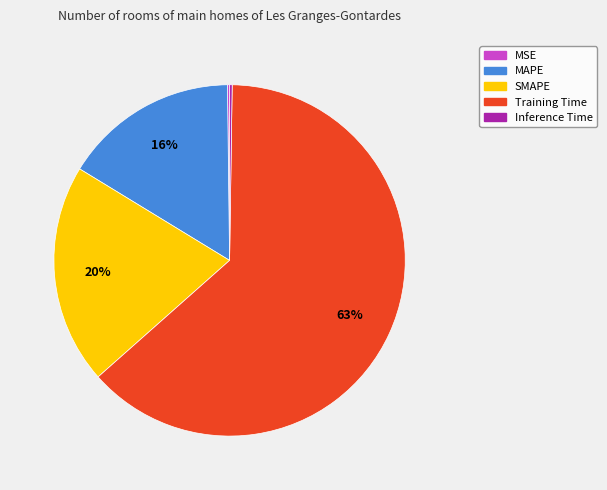

To the nearest percent, what percentage of the pie is SMAPE?

20%